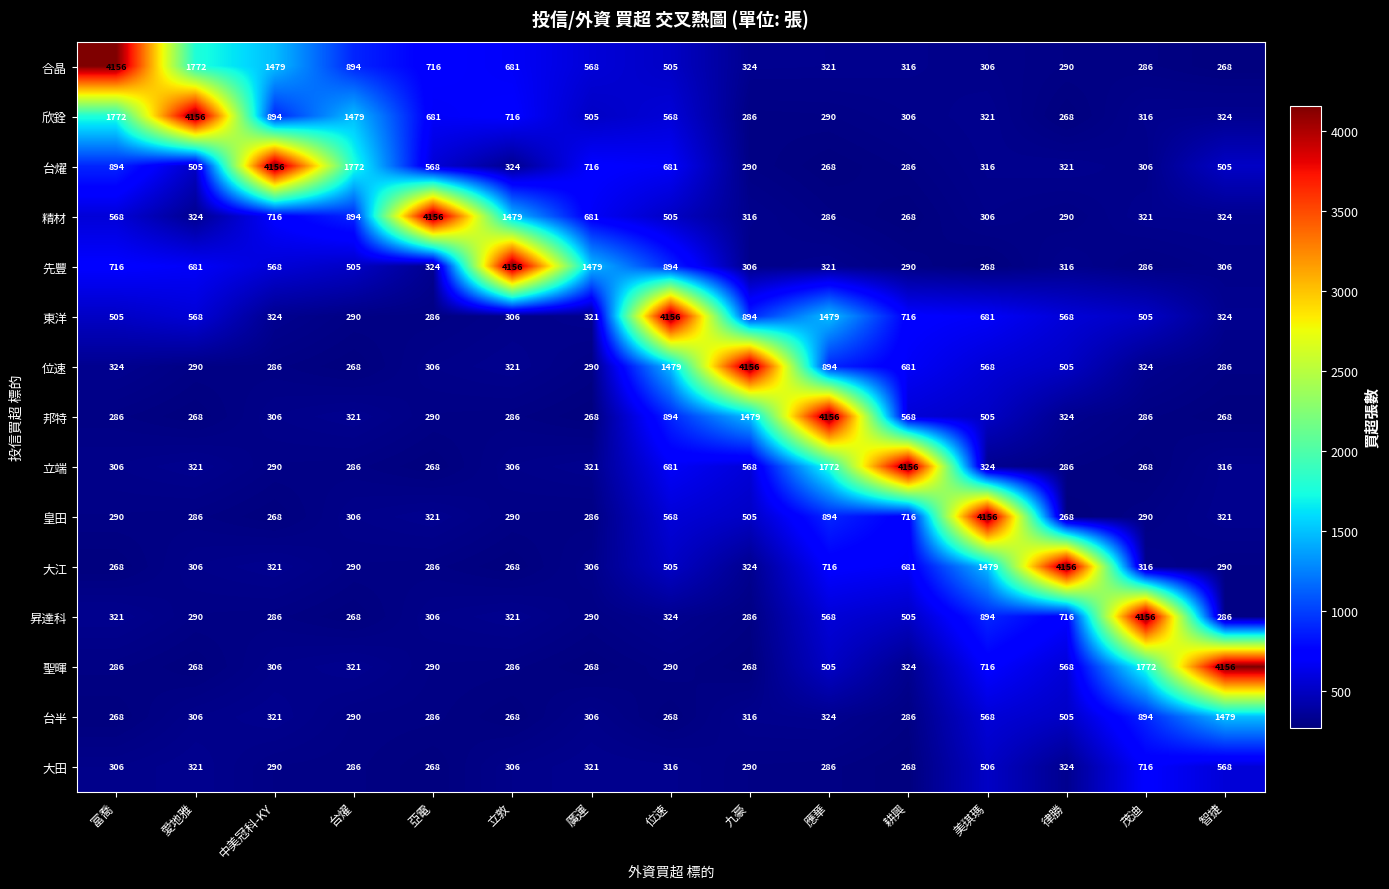

What is the average value of the 欣銓 series?

859